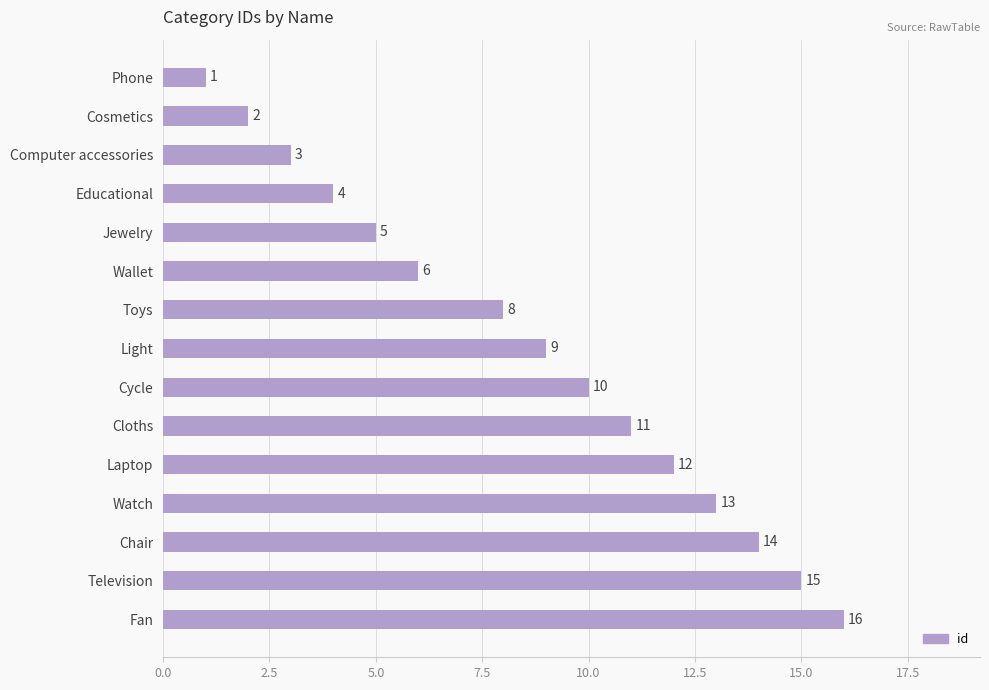

The chart shows a value of 1 at Phone. True or false?

True